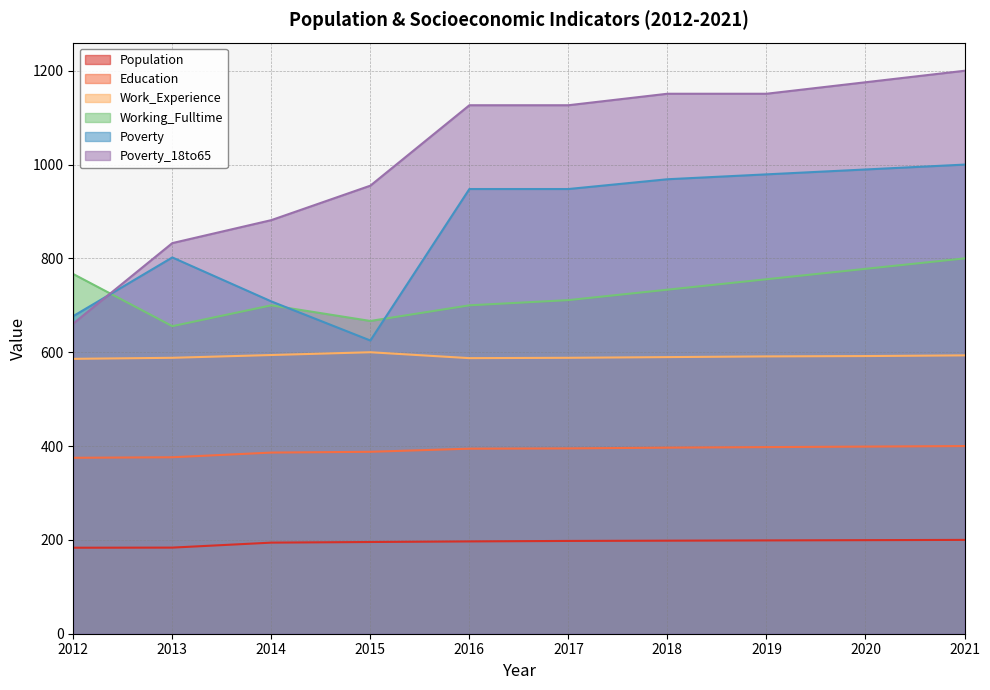

Is it true that Working_Fulltime equals 1134.3 at 2018?

False